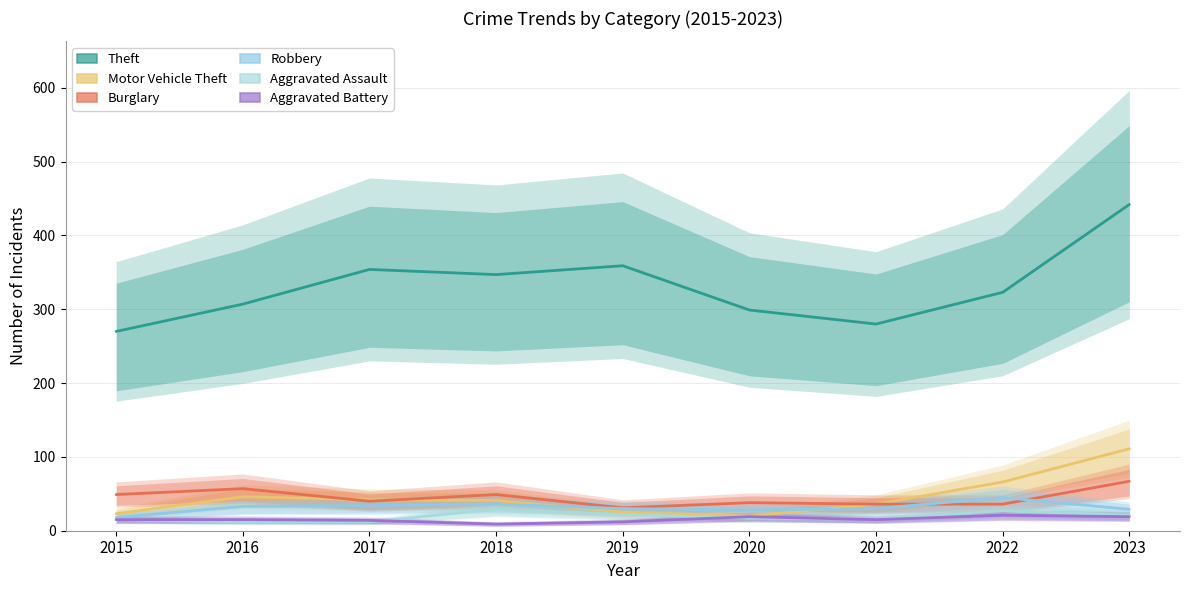

Reading right to left, transcribe all the data shown in this chart.

Theft: 2023=442	2022=323	2021=280	2020=299	2019=359	2018=347	2017=354	2016=307	2015=270
Motor Vehicle Theft: 2023=111	2022=66	2021=36	2020=20	2019=25	2018=41	2017=42	2016=46	2015=23
Burglary: 2023=67	2022=36	2021=36	2020=38	2019=31	2018=49	2017=40	2016=57	2015=49
Robbery: 2023=29	2022=45	2021=30	2020=28	2019=30	2018=36	2017=34	2016=33	2015=18
Aggravated Assault: 2023=21	2022=27	2021=16	2020=17	2019=22	2018=29	2017=12	2016=12	2015=15
Aggravated Battery: 2023=19	2022=21	2021=15	2020=19	2019=12	2018=9	2017=14	2016=15	2015=15